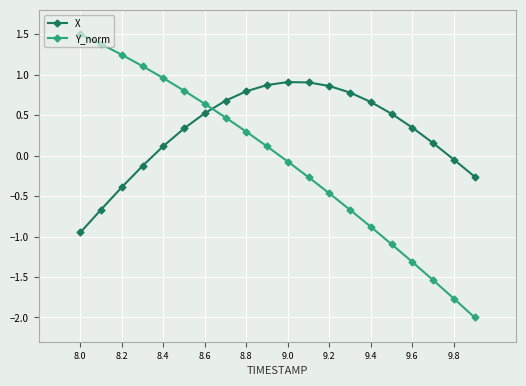

What is the minimum value shown in the chart?

-2.0